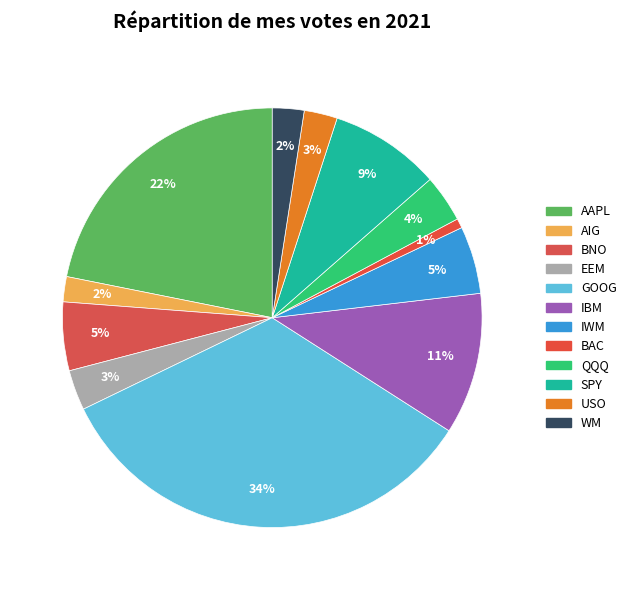

How many segments does this pie chart have?

12